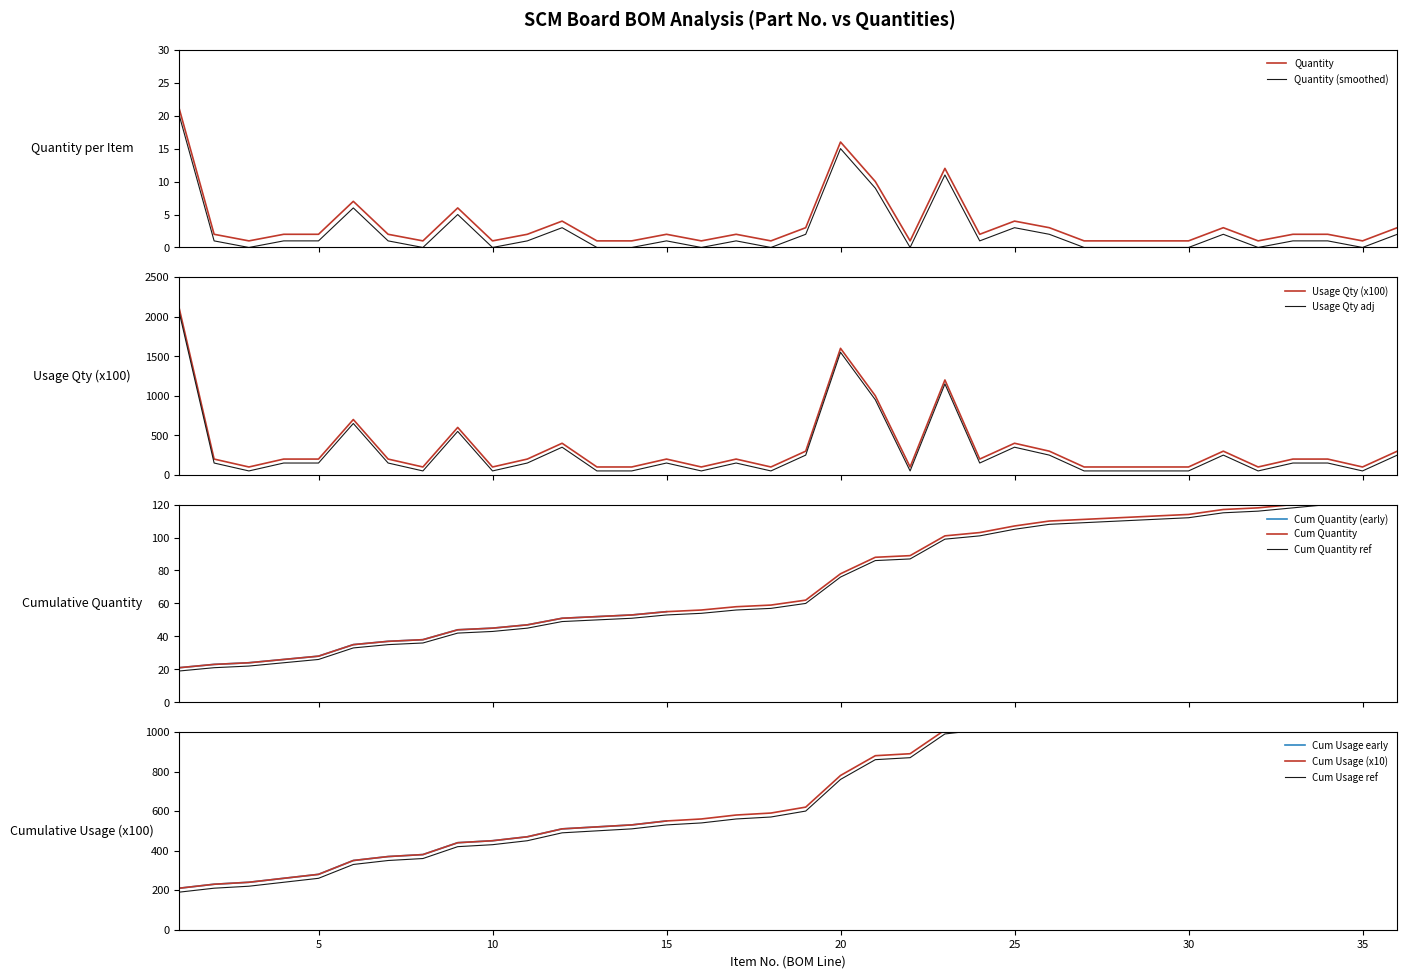

At how many categories does at least one series exceed 2?

12